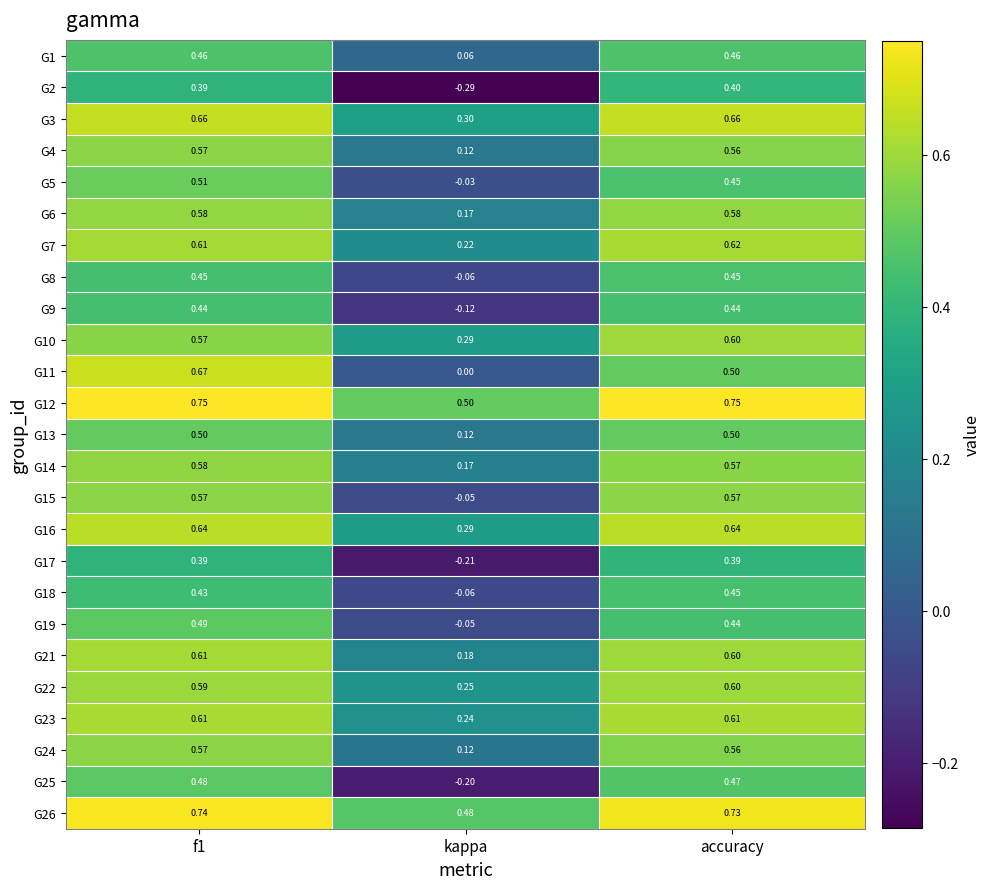

Where is G15 nearest to the value 0?

kappa